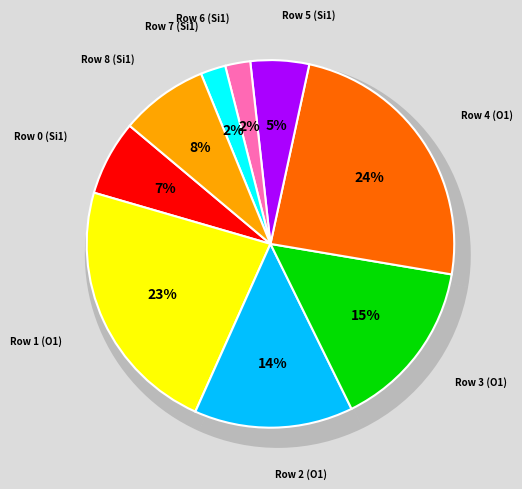

Rank the categories by value from lowest to highest.

Row 6 (Si1), Row 7 (Si1), Row 5 (Si1), Row 0 (Si1), Row 8 (Si1), Row 2 (O1), Row 3 (O1), Row 1 (O1), Row 4 (O1)